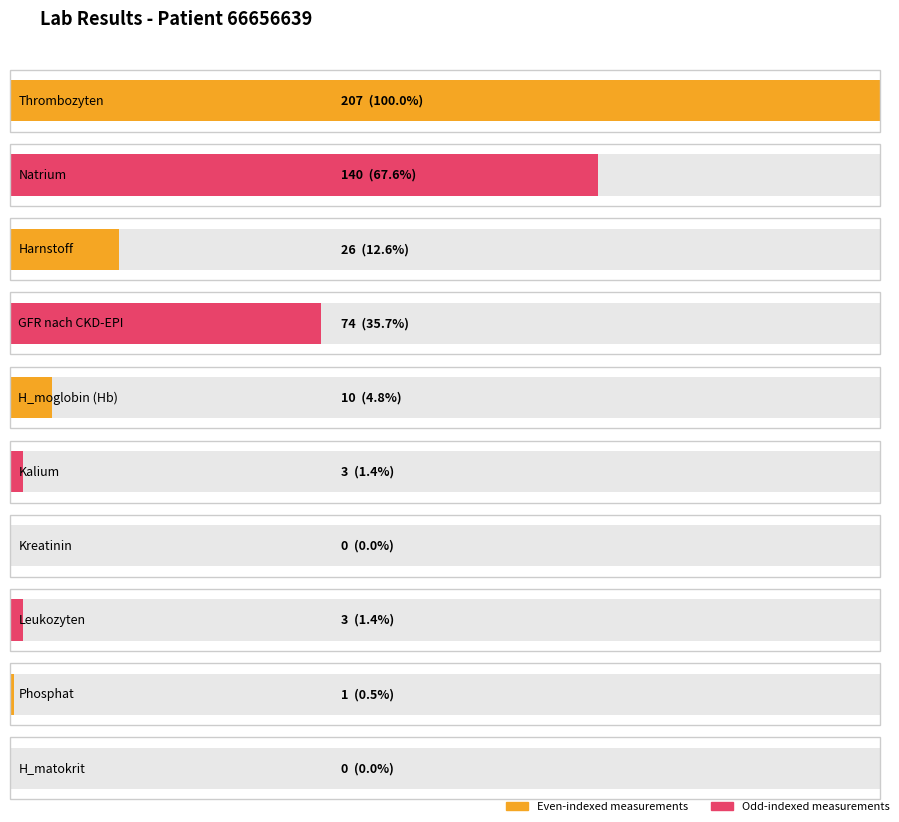

Approximately how many times larger is the value at Harnstoff compared to GFR nach CKD-EPI?

0.4